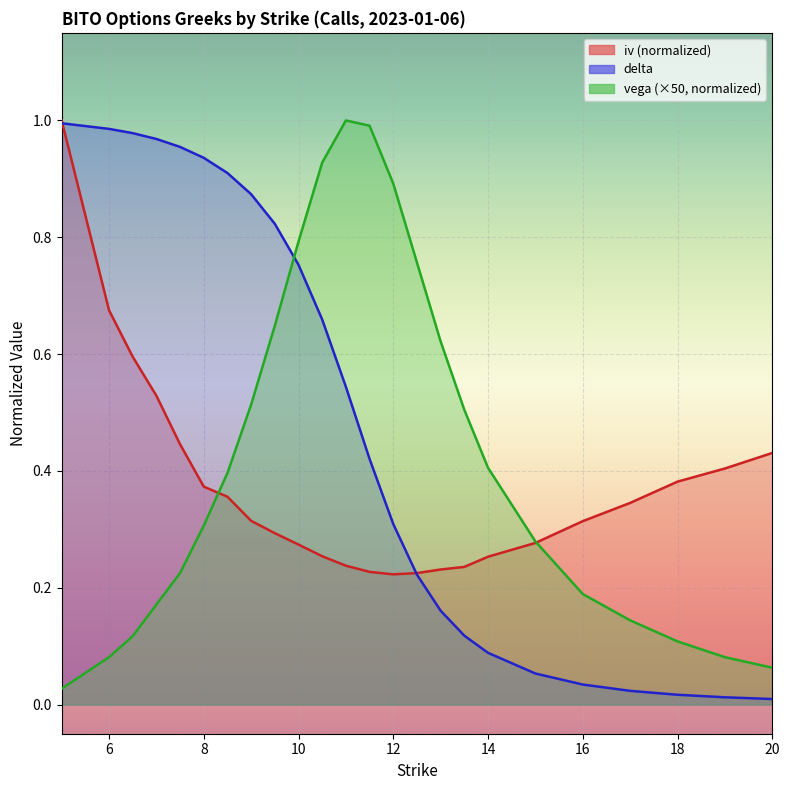

Reading left to right, what are all the values shown in this chart?

iv: 1.0	0.7	0.6	0.5	0.4	0.4	0.4	0.3	0.3	0.3	0.3	0.2	0.2	0.2	0.2	0.2	0.2	0.3	0.3	0.3	0.3	0.4	0.4	0.4
delta: 1.0	1.0	1.0	1.0	1.0	0.9	0.9	0.9	0.8	0.8	0.7	0.5	0.4	0.3	0.2	0.2	0.1	0.1	0.1	0.0	0.0	0.0	0.0	0.0
vega: 0.0	0.1	0.1	0.2	0.2	0.3	0.4	0.5	0.6	0.8	0.9	1.0	1.0	0.9	0.8	0.6	0.5	0.4	0.3	0.2	0.1	0.1	0.1	0.1